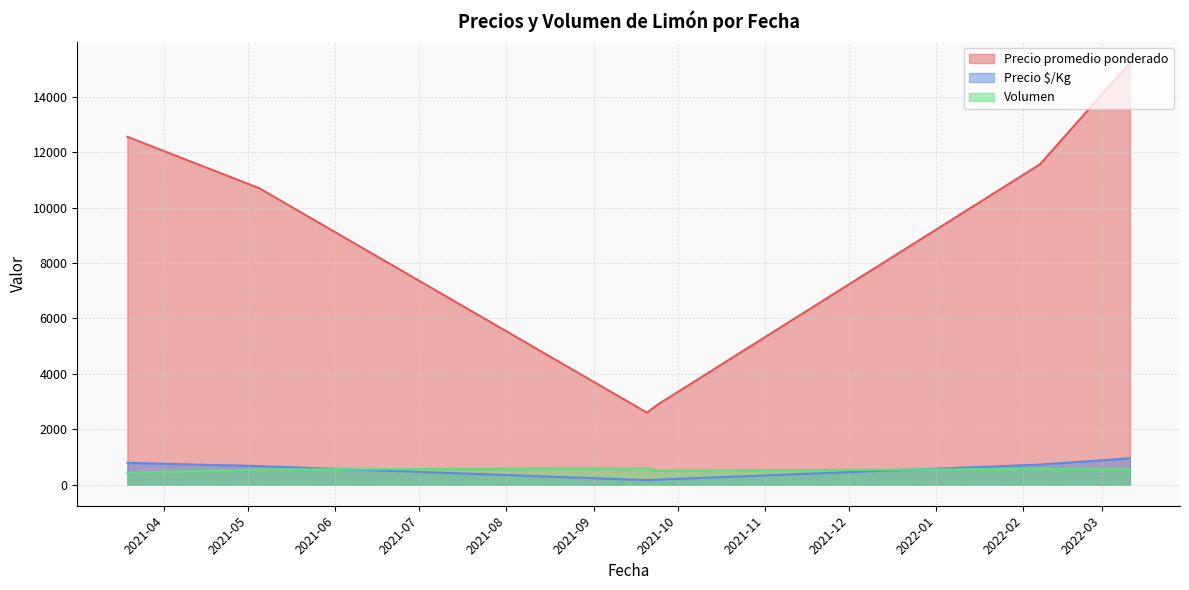

True or false: Precio promedio ponderado and Precio $/Kg intersect in this chart.

False